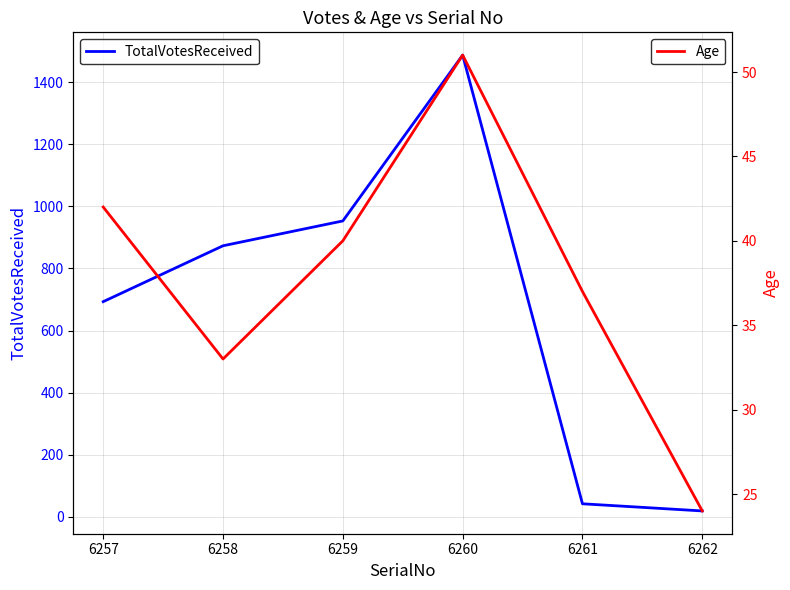

True or false: TotalVotesReceived has a value of 19 at 6262.

True